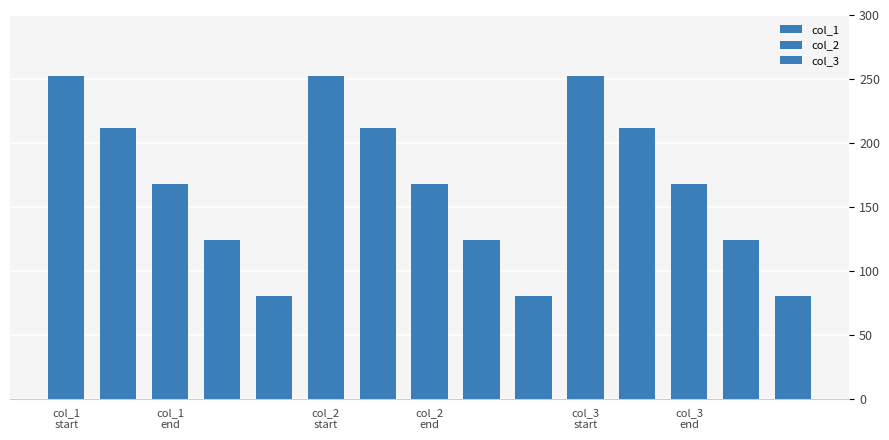

At which category does the chart reach its peak across all series?

col_1
start